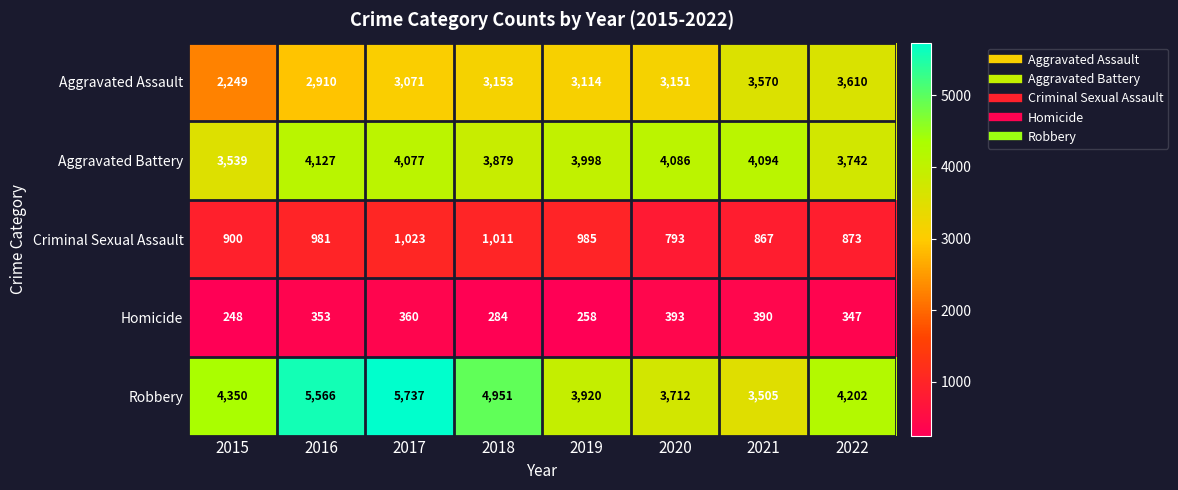

How many values in the Homicide series are below 353?

4